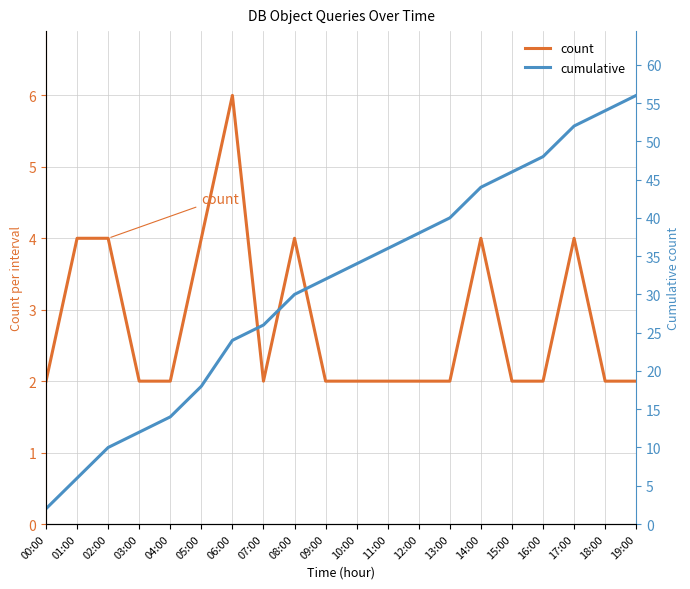

Reading left to right, transcribe all the data shown in this chart.

count: 2	4	4	2	2	4	6	2	4	2	2	2	2	2	4	2	2	4	2	2
cumulative: 2	6	10	12	14	18	24	26	30	32	34	36	38	40	44	46	48	52	54	56